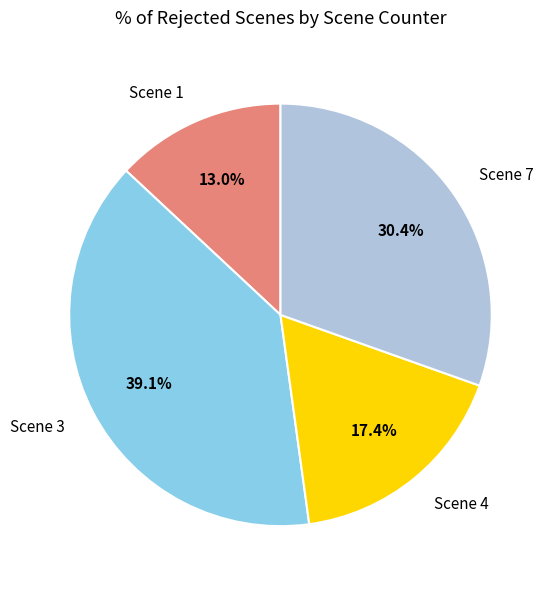

The Scene 4 slice represents 25% of the pie. True or false?

False